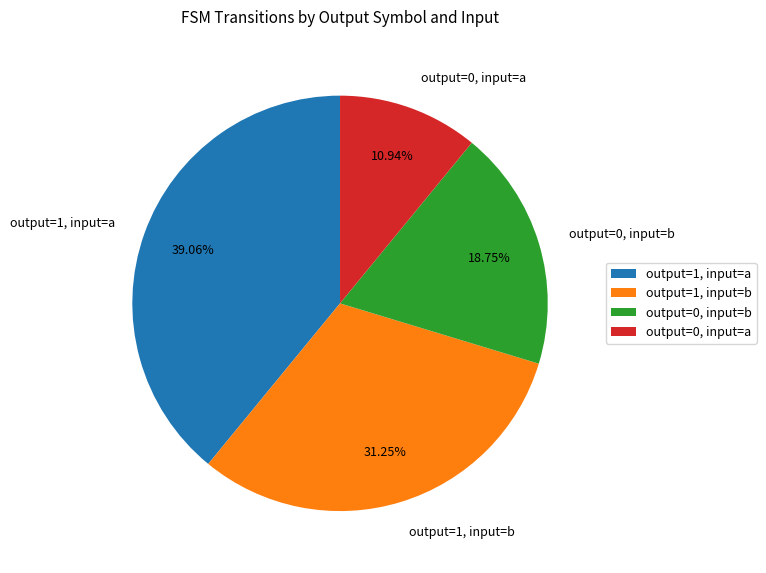

What is the ratio of the value at output=0, input=a to the value at output=1, input=a?

0.3